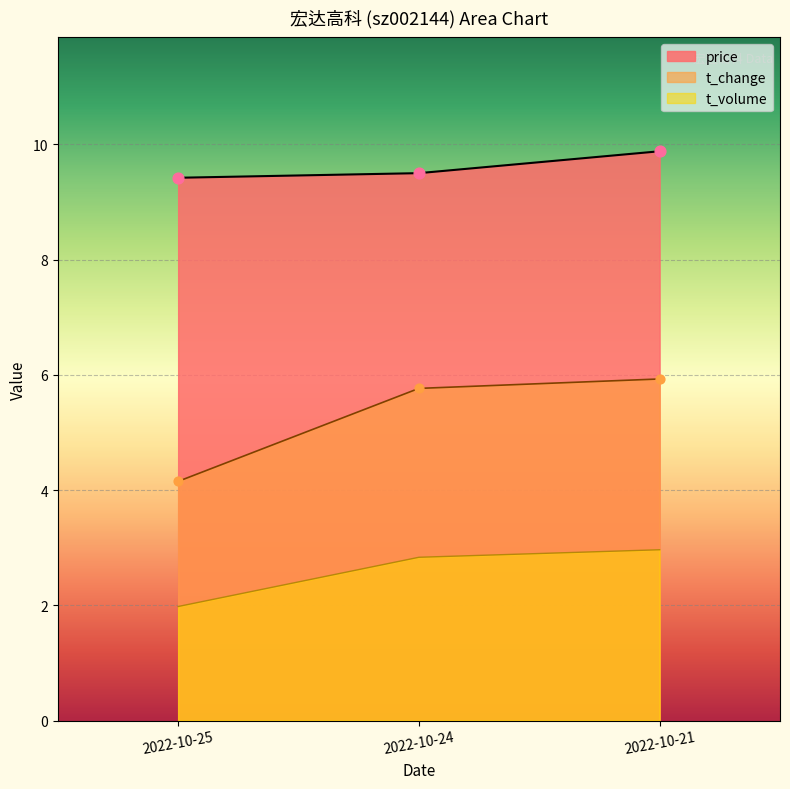

Which series reaches the maximum Y coordinate?

price